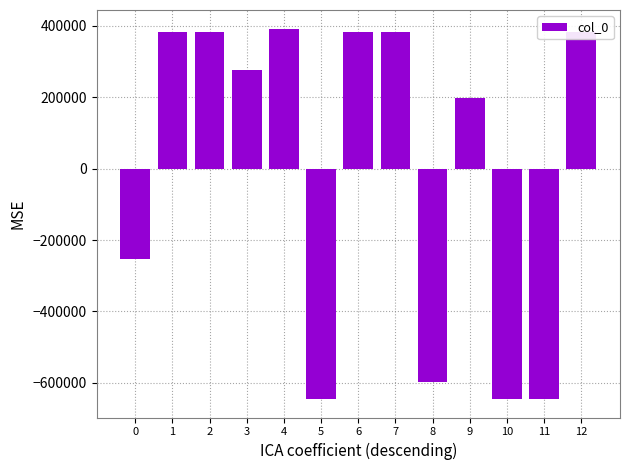

How many bars are there in total?

13